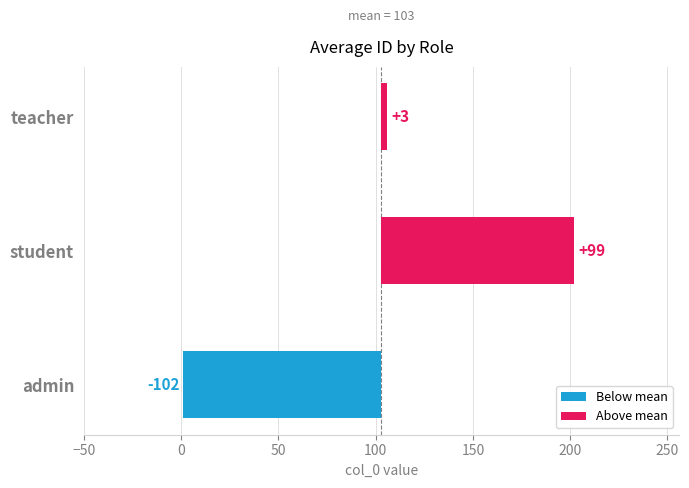

At which label is the value closest to 102?

teacher